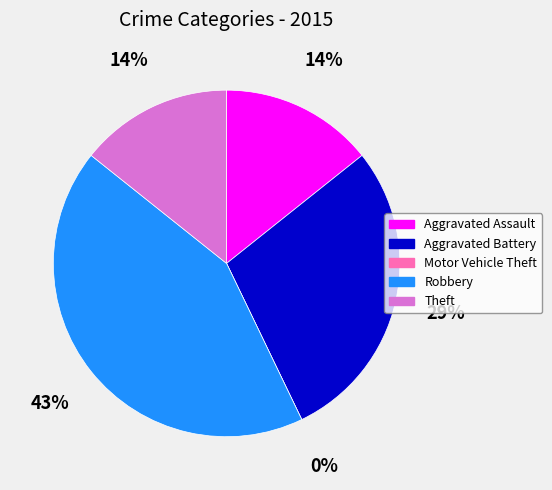

Which category has the smallest portion of the pie?

Motor Vehicle Theft